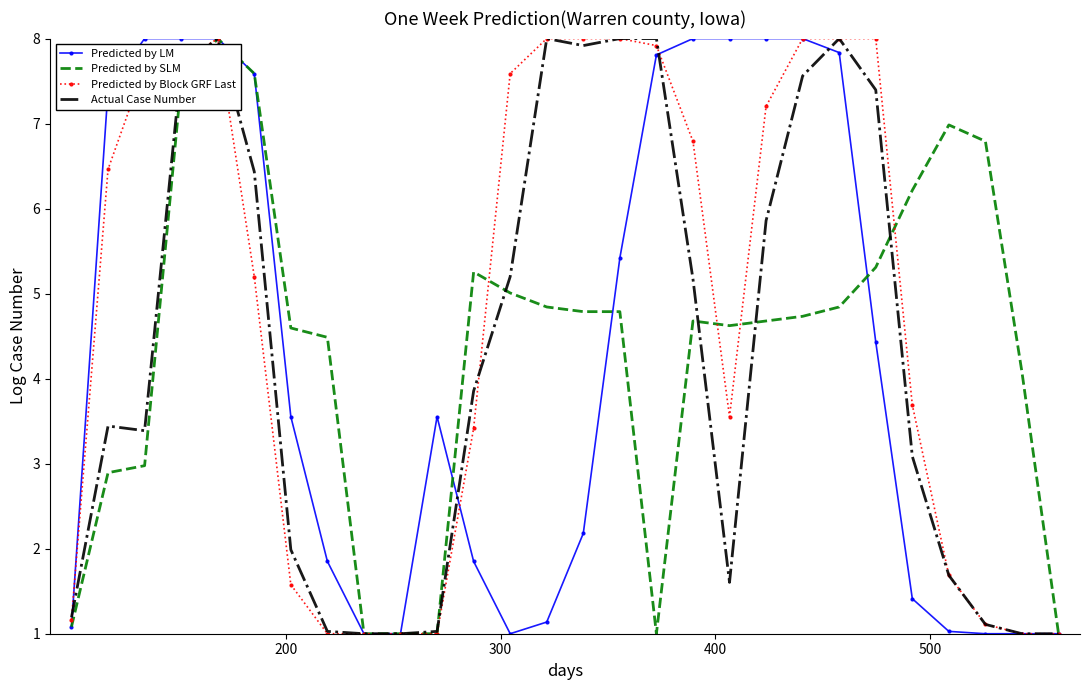

What is the greatest value displayed?

8.0